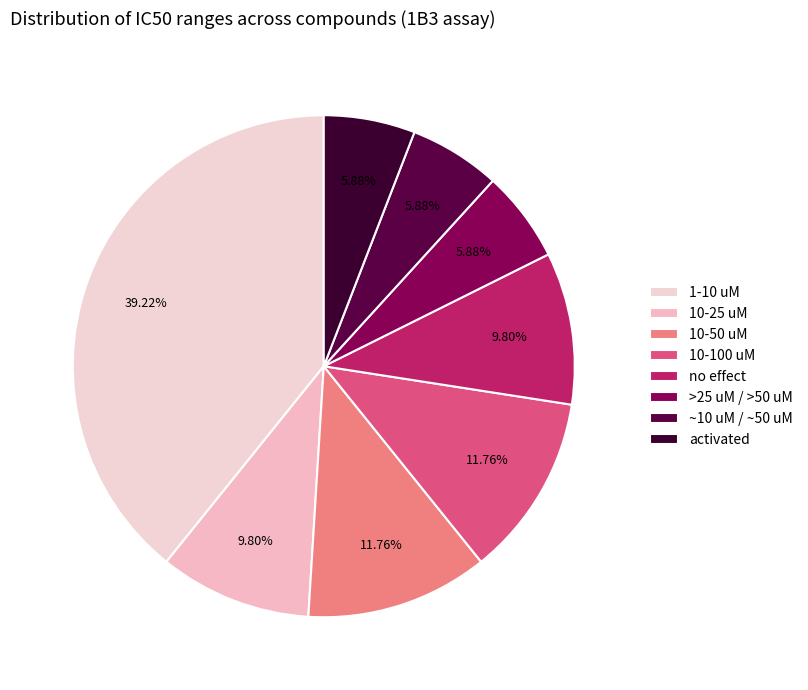

Approximately how many times larger is the value at 10-25 uM compared to 10-50 uM?

0.8